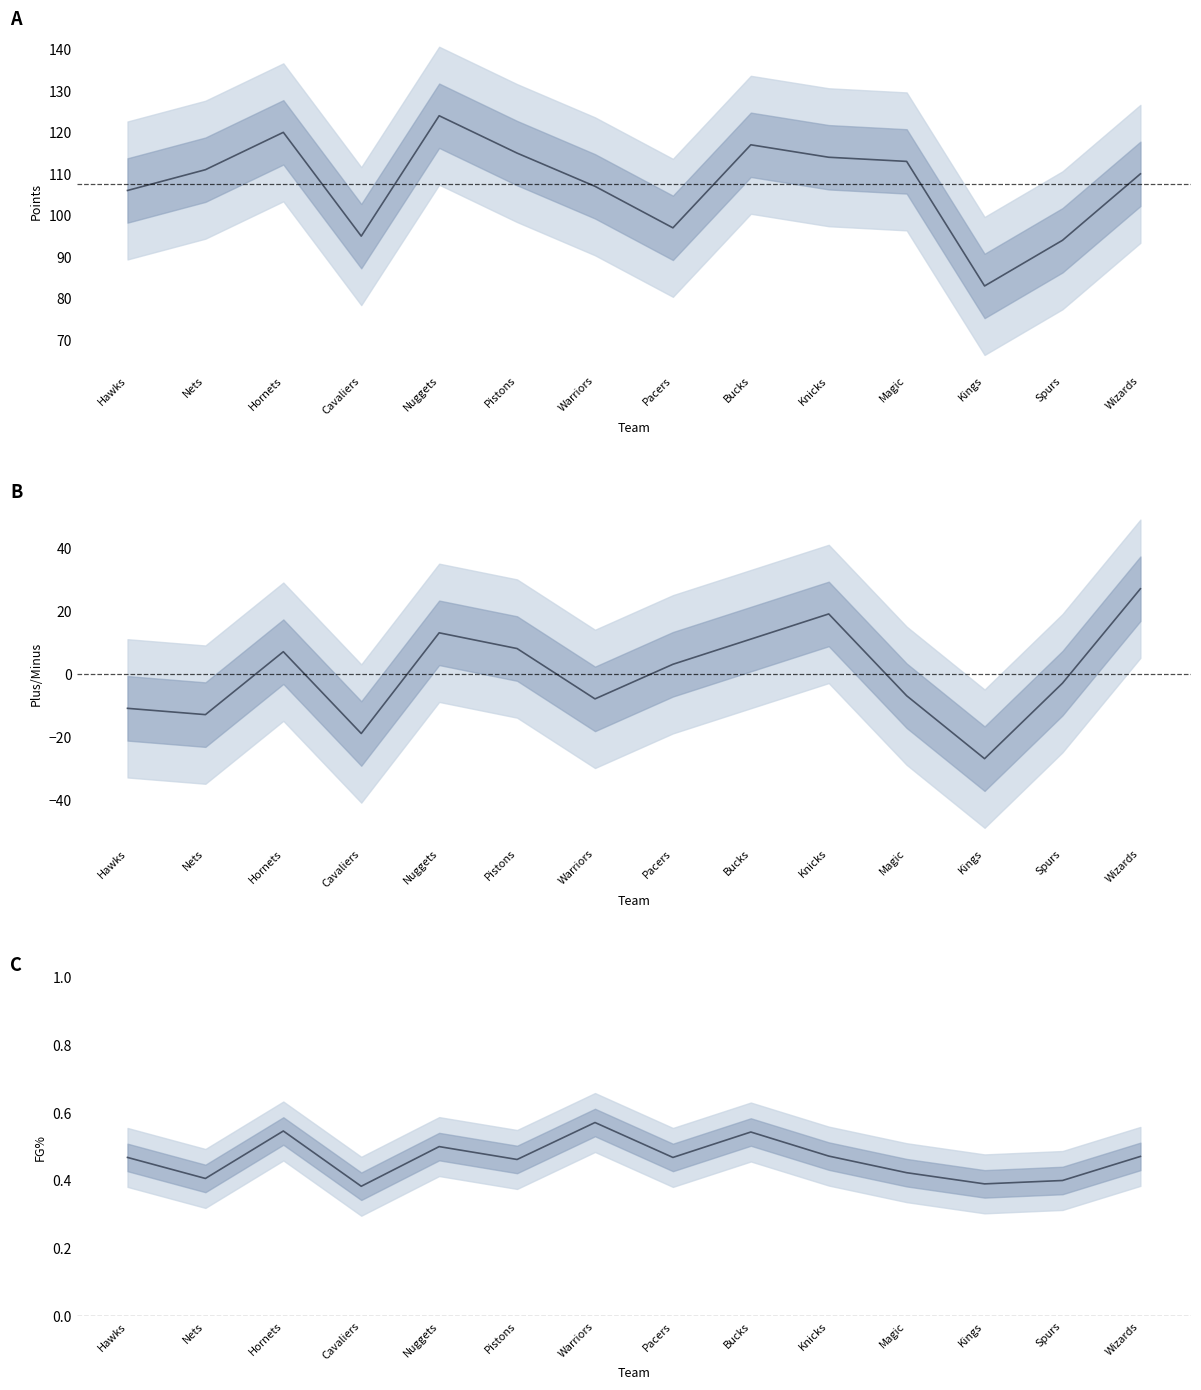

Between Warriors and Spurs, which series saw the biggest shift?

PTS